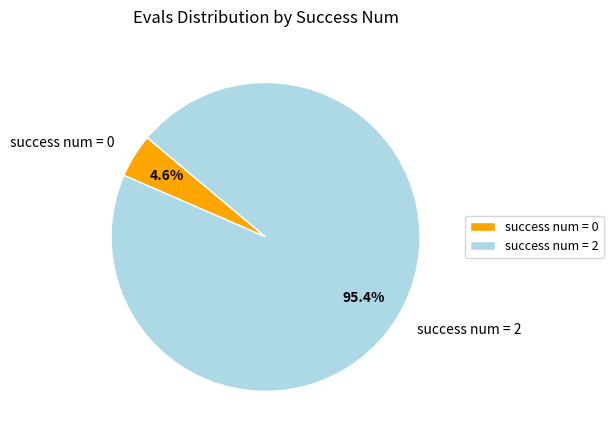

How many slices are in this pie chart?

2